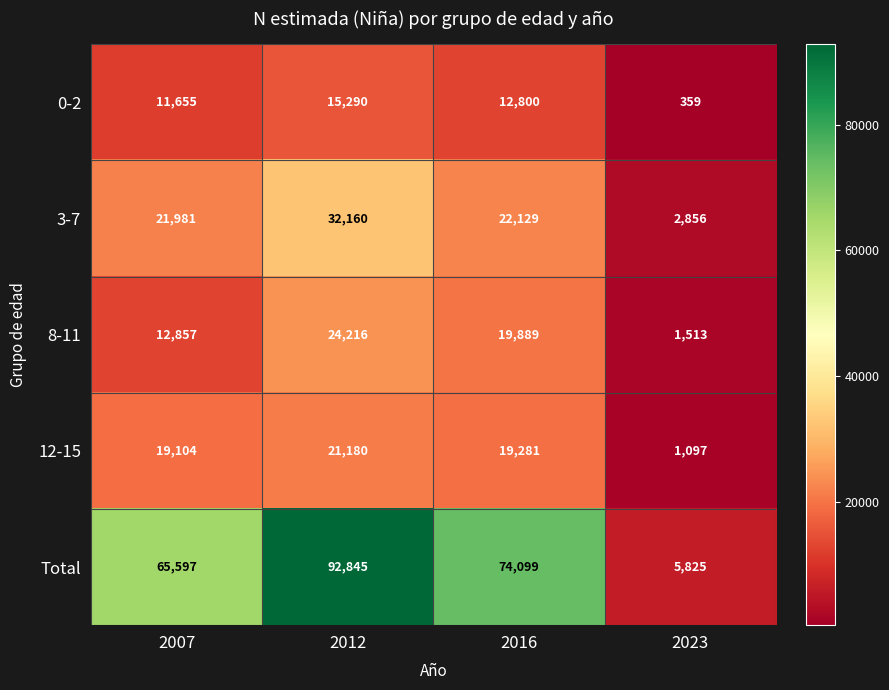

What is the maximum value for 12-15?

21180